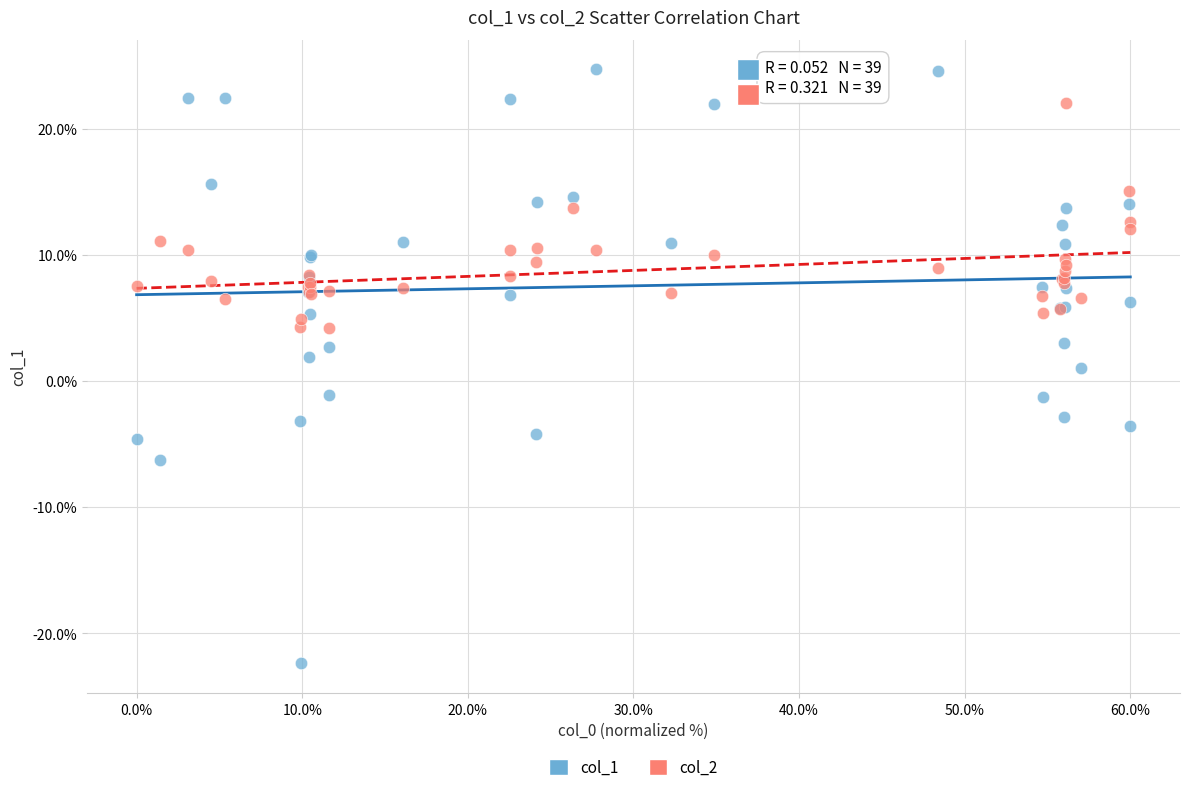

Which series reaches the maximum Y coordinate?

col_1